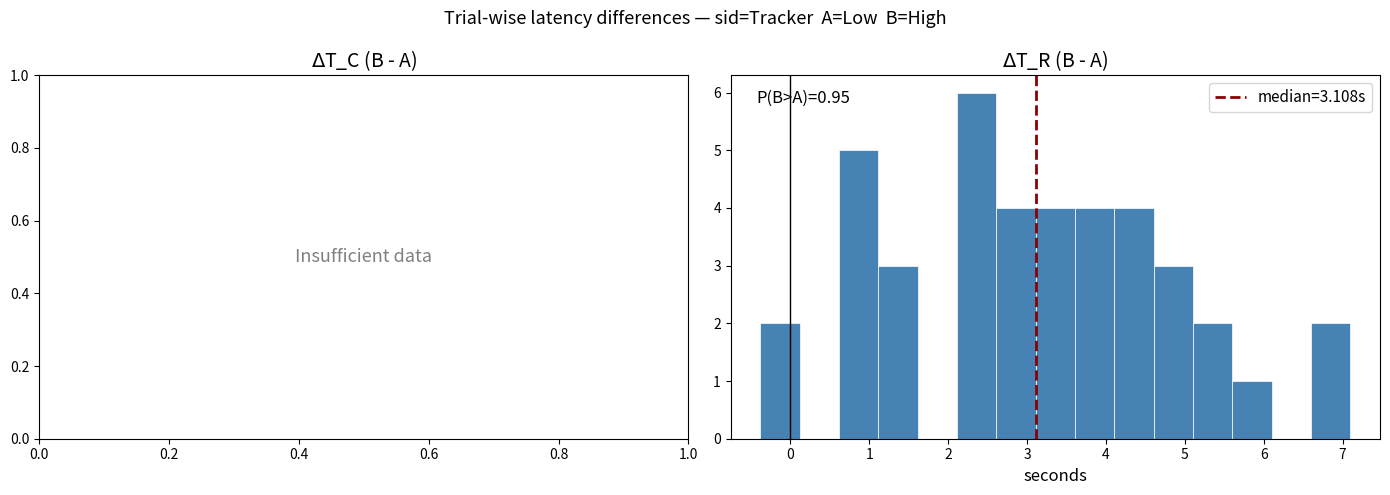

Which range on the x-axis has the tallest bar?

2.1 to 2.6